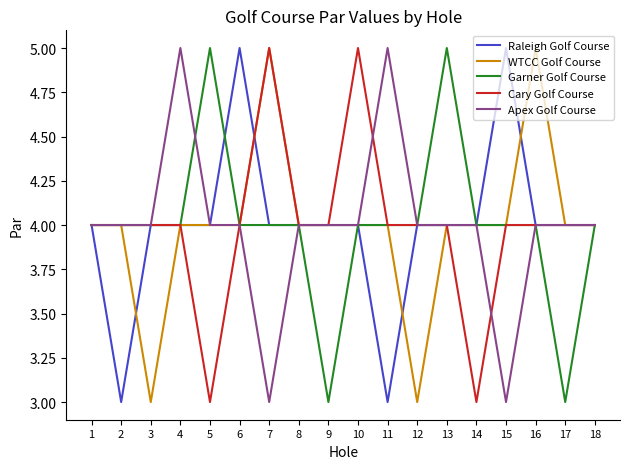

What is the minimum value for Cary Golf Course?

3